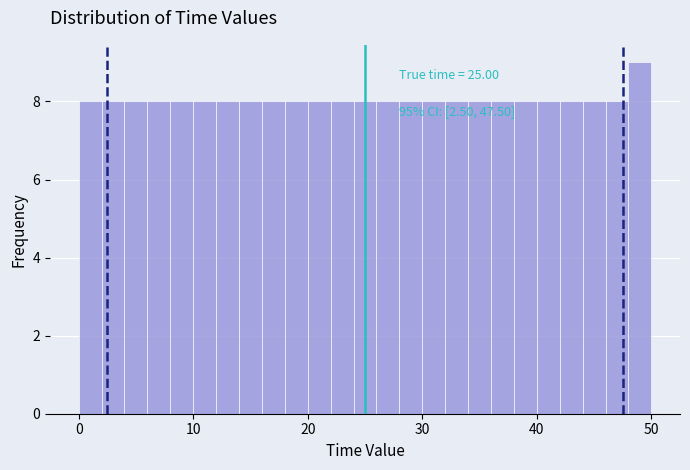

Around what value on the x-axis is the tallest bar? Give the approximate position of its centre, as read against the axis.

49